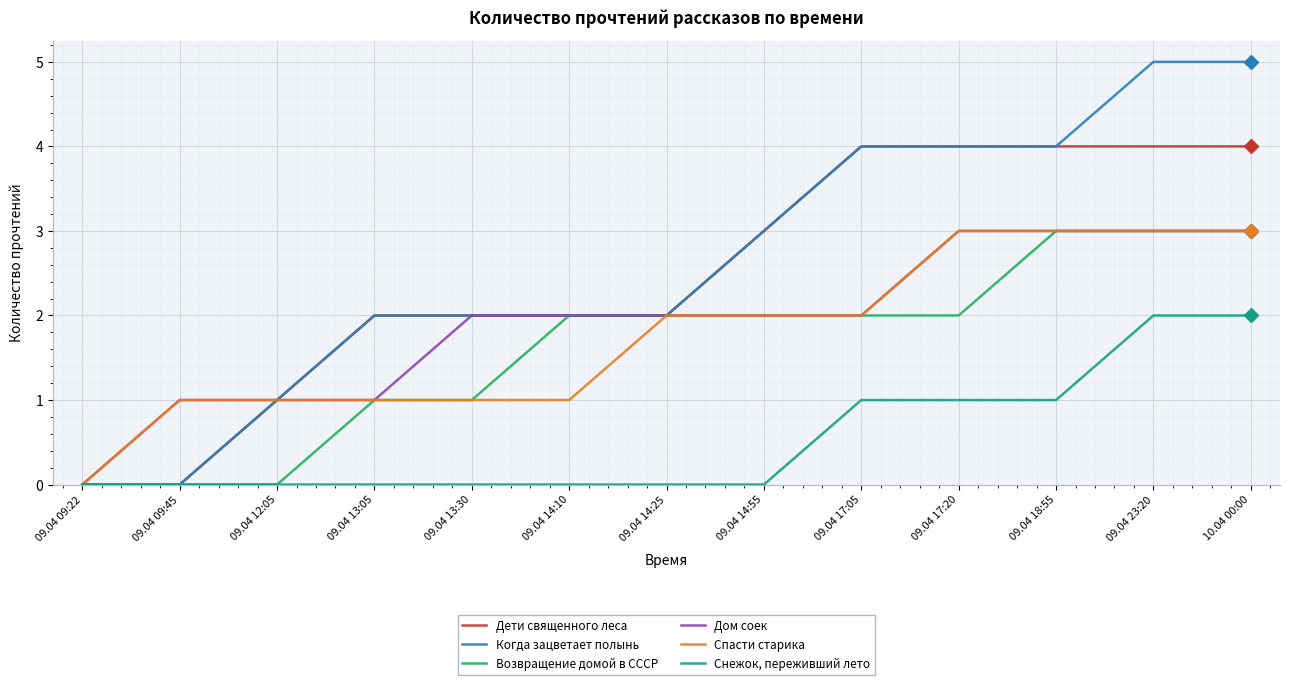

Reading right to left, what are all the values shown in this chart?

Дети священного леса: 10.04 00:00=4	09.04 23:20=4	09.04 18:55=4	09.04 17:20=4	09.04 17:05=4	09.04 14:55=3	09.04 14:25=2	09.04 14:10=2	09.04 13:30=2	09.04 13:05=2	09.04 12:05=1	09.04 09:45=0	09.04 09:22=0
Когда зацветает полынь: 10.04 00:00=5	09.04 23:20=5	09.04 18:55=4	09.04 17:20=4	09.04 17:05=4	09.04 14:55=3	09.04 14:25=2	09.04 14:10=2	09.04 13:30=2	09.04 13:05=2	09.04 12:05=1	09.04 09:45=0	09.04 09:22=0
Возвращение домой в СССР: 10.04 00:00=3	09.04 23:20=3	09.04 18:55=3	09.04 17:20=2	09.04 17:05=2	09.04 14:55=2	09.04 14:25=2	09.04 14:10=2	09.04 13:30=1	09.04 13:05=1	09.04 12:05=0	09.04 09:45=0	09.04 09:22=0
Дом соек: 10.04 00:00=3	09.04 23:20=3	09.04 18:55=3	09.04 17:20=3	09.04 17:05=2	09.04 14:55=2	09.04 14:25=2	09.04 14:10=2	09.04 13:30=2	09.04 13:05=1	09.04 12:05=1	09.04 09:45=1	09.04 09:22=0
Спасти старика: 10.04 00:00=3	09.04 23:20=3	09.04 18:55=3	09.04 17:20=3	09.04 17:05=2	09.04 14:55=2	09.04 14:25=2	09.04 14:10=1	09.04 13:30=1	09.04 13:05=1	09.04 12:05=1	09.04 09:45=1	09.04 09:22=0
Снежок, переживший лето: 10.04 00:00=2	09.04 23:20=2	09.04 18:55=1	09.04 17:20=1	09.04 17:05=1	09.04 14:55=0	09.04 14:25=0	09.04 14:10=0	09.04 13:30=0	09.04 13:05=0	09.04 12:05=0	09.04 09:45=0	09.04 09:22=0